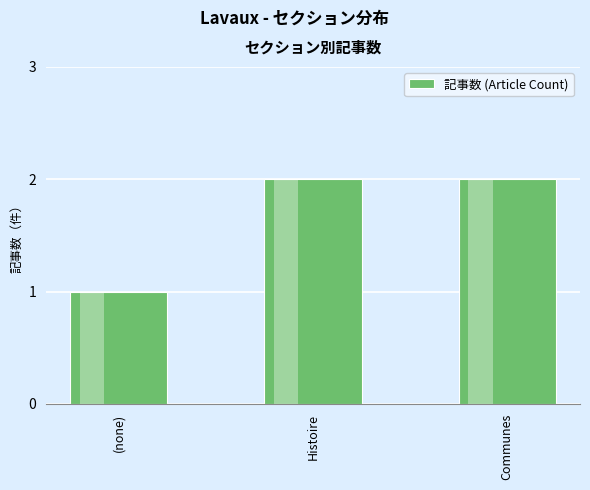

What position from the left is Histoire?

2